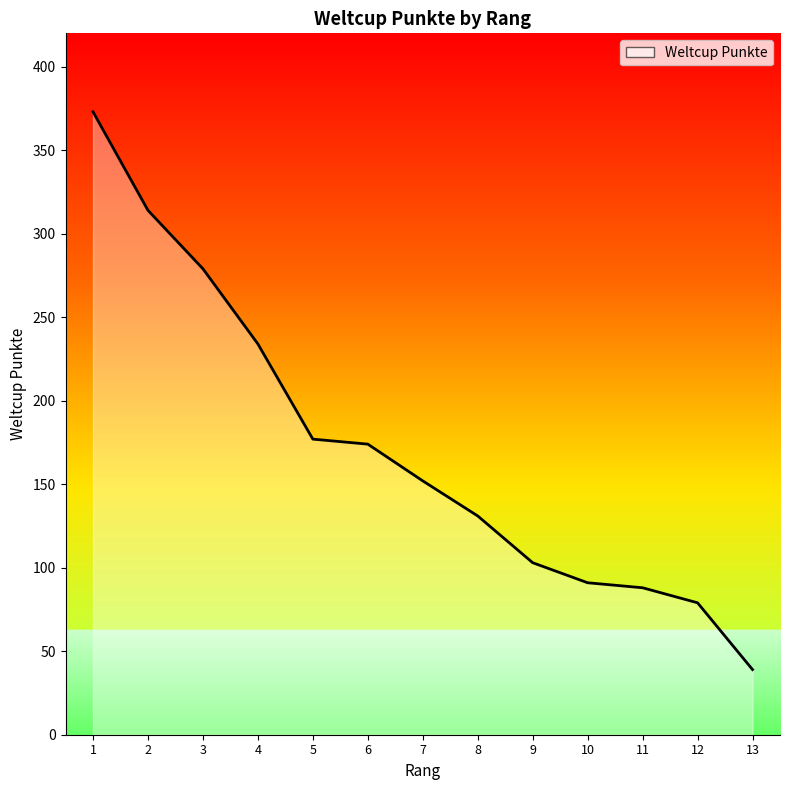

How many lines are shown in the chart?

1